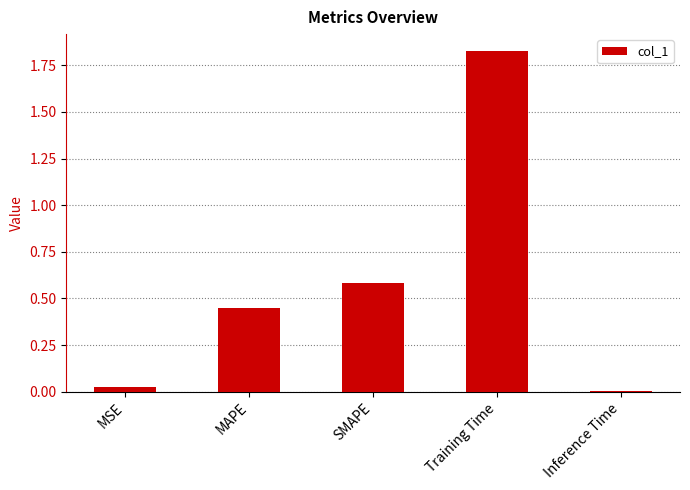

Are the bars grouped side by side (vs. stacked)?

No